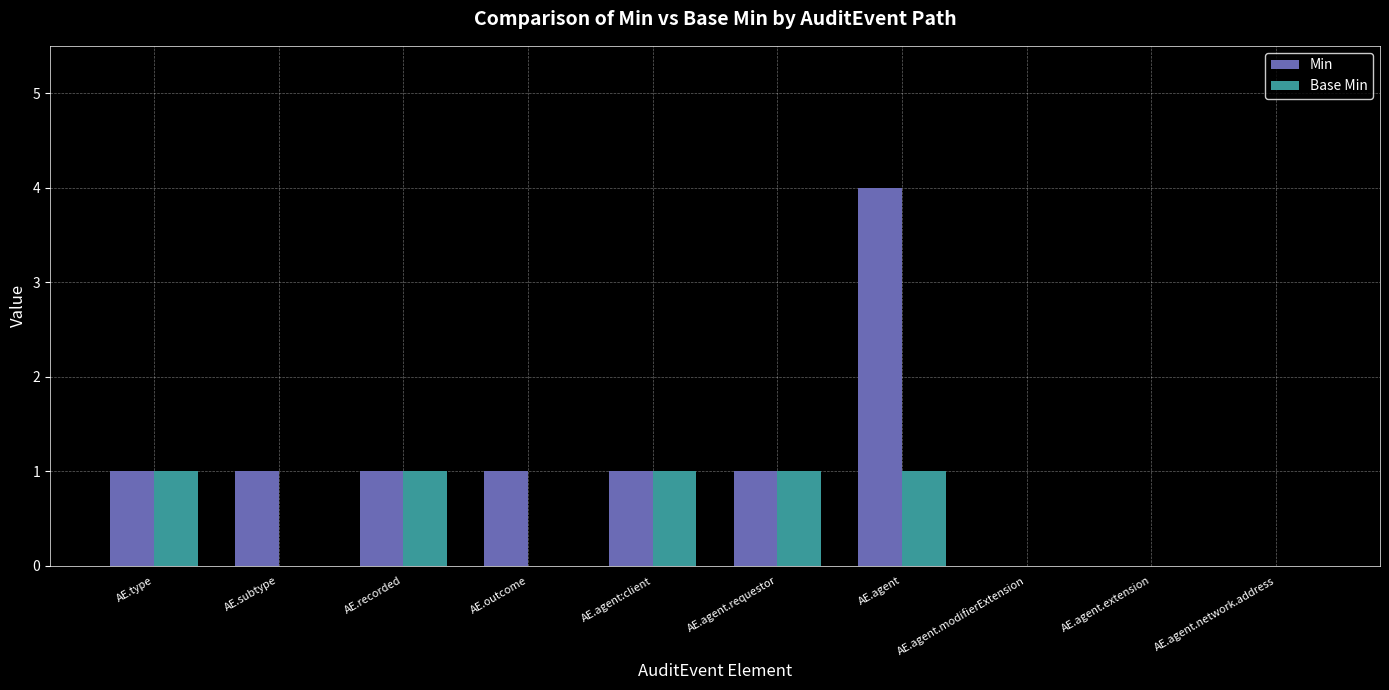

Count the Min values in the range 0 to 1.

9